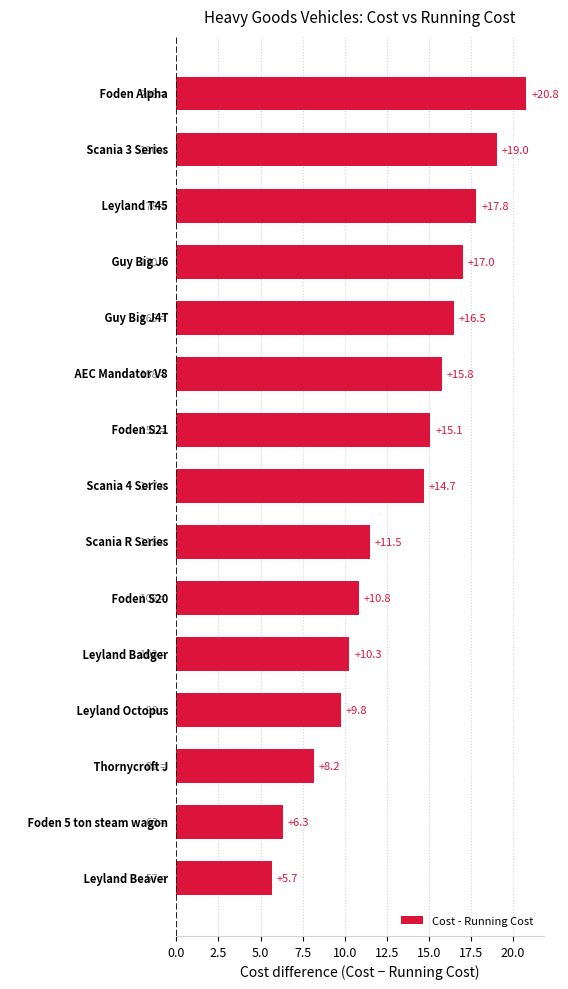

What is the greatest value displayed?

20.8